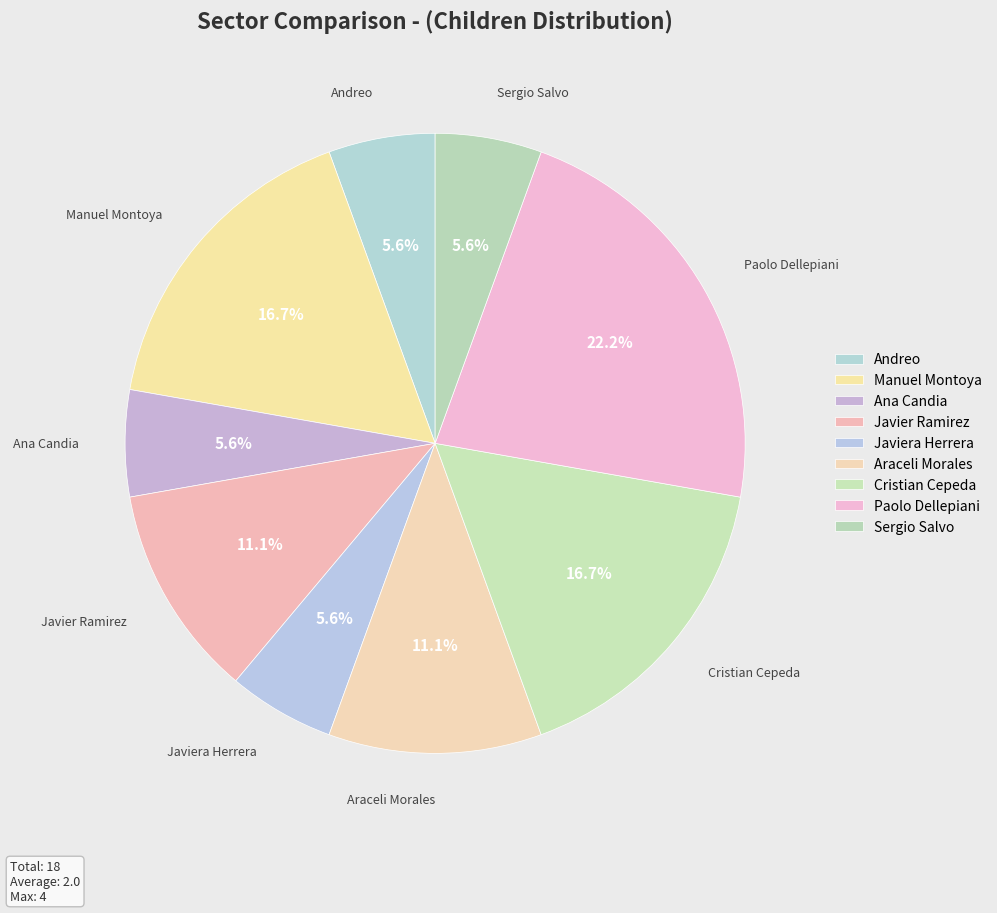

Does Javiera Herrera account for over 50% of the chart?

No